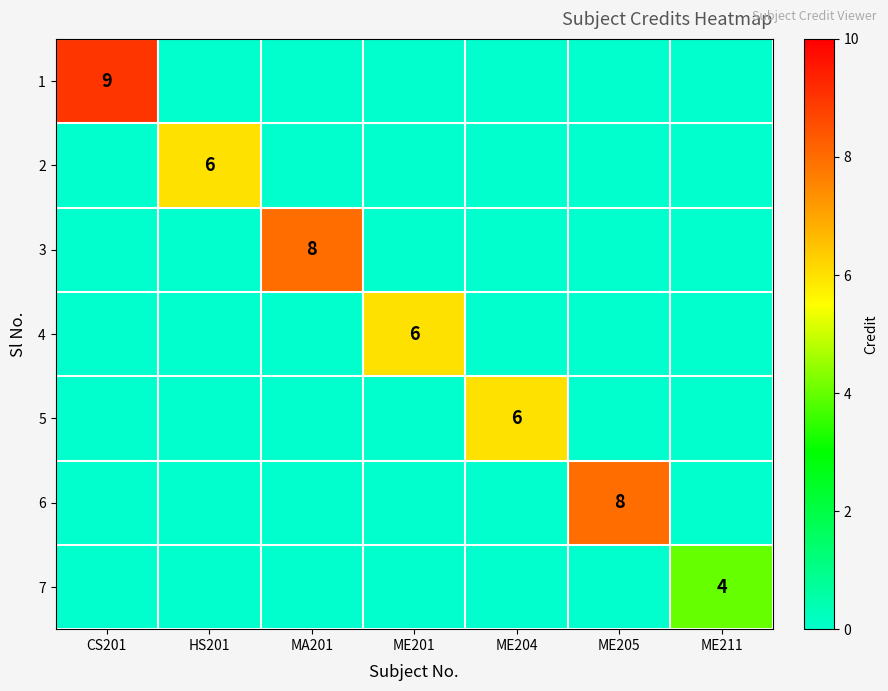

Between CS201 and MA201, which series saw the biggest shift?

1